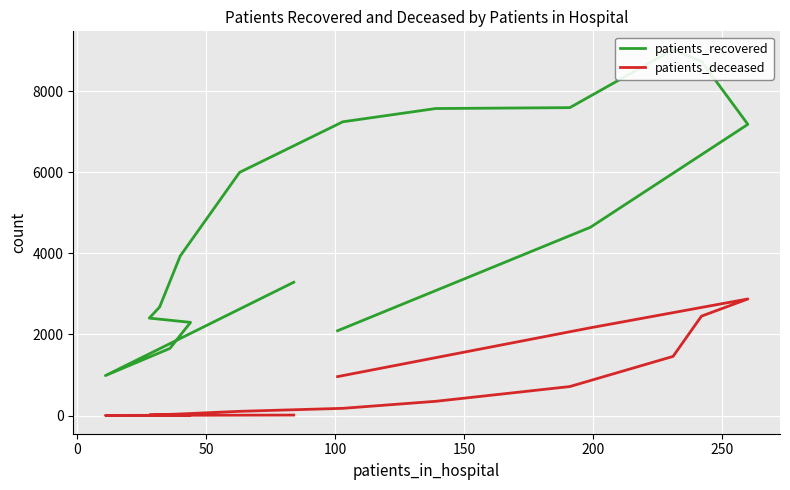

What is the difference between the patients_recovered values at 150 and 11?

6618